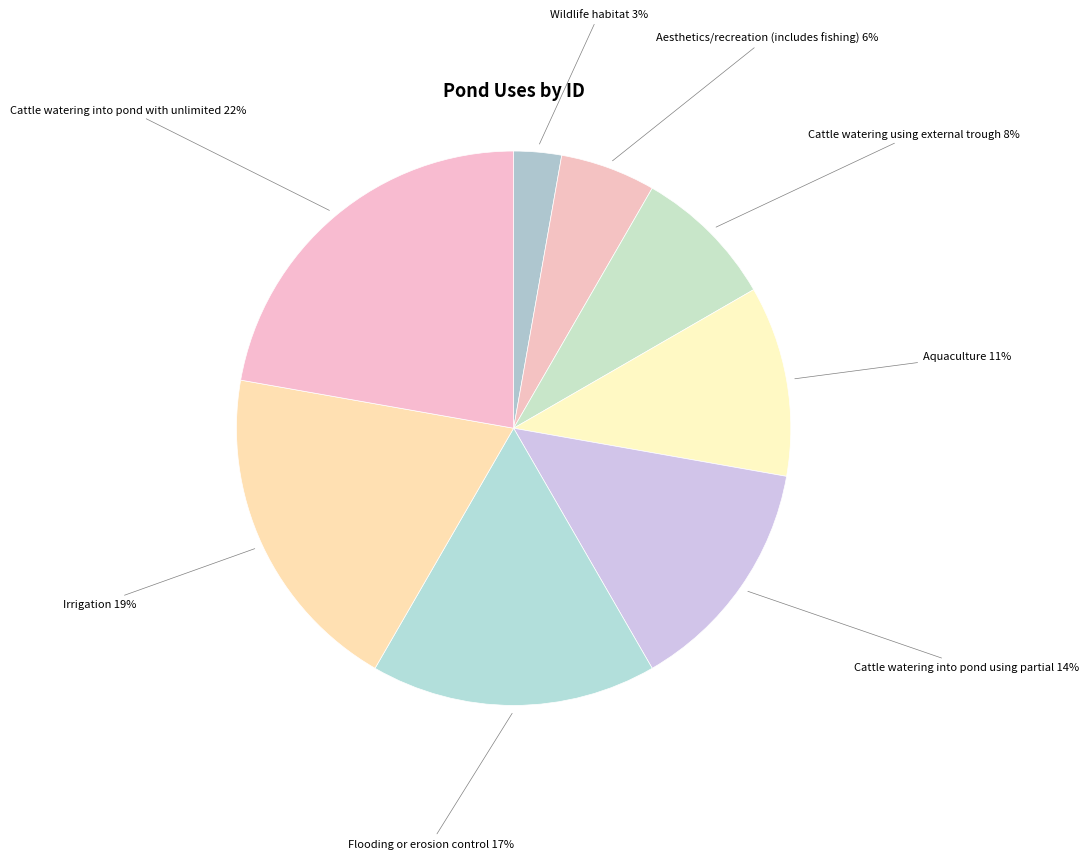

Count the number of slices in the pie.

8